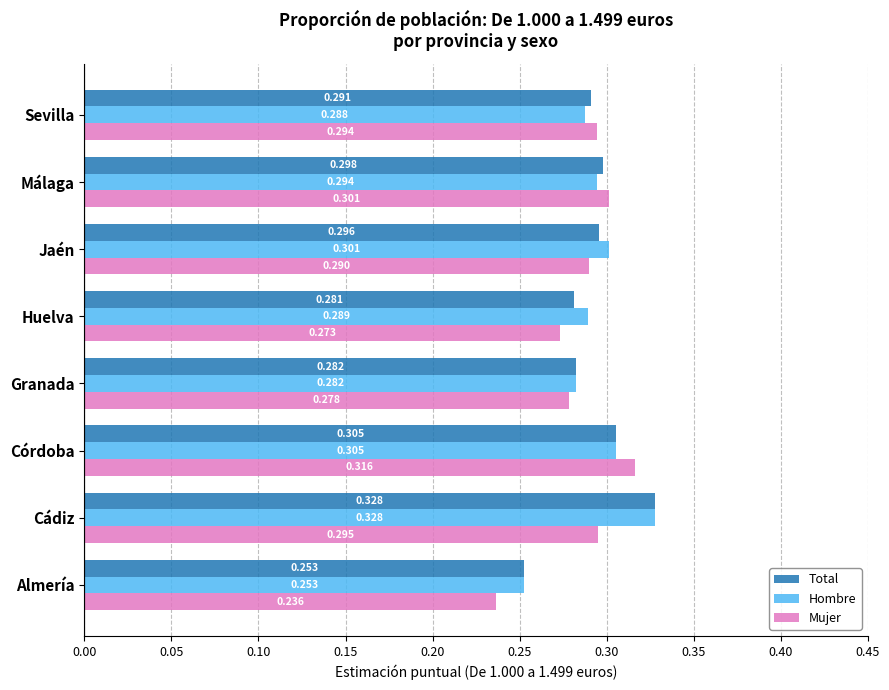

What is the difference between the maximum and minimum values in the Hombre series?

0.1